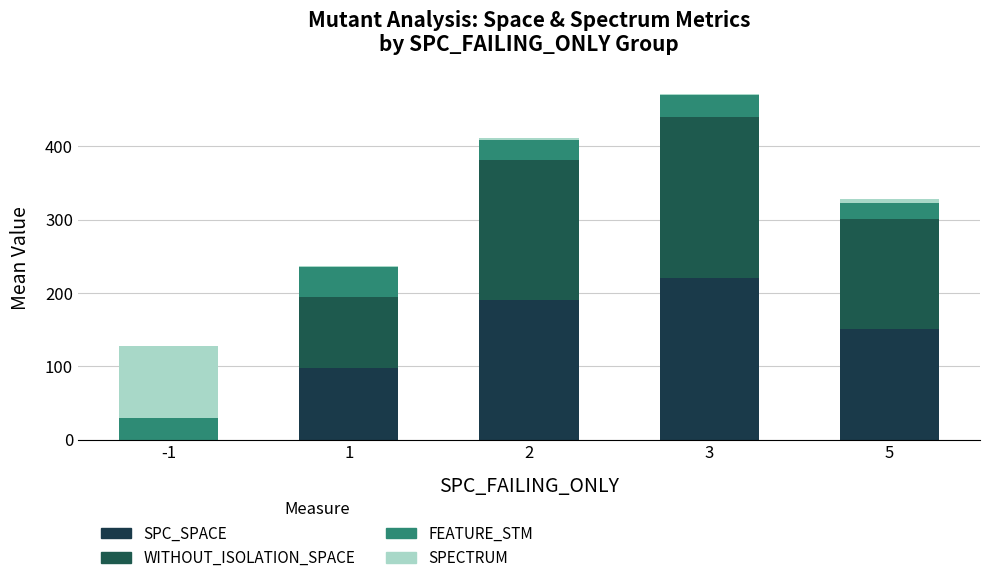

At which label does FEATURE_STM first exceed 30?

1